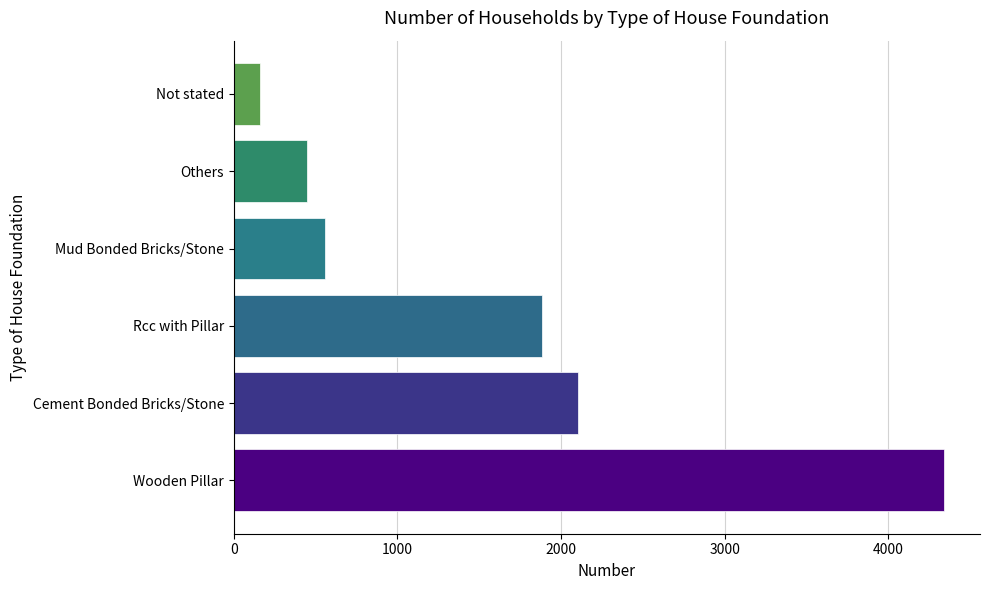

What is the average value?

1583